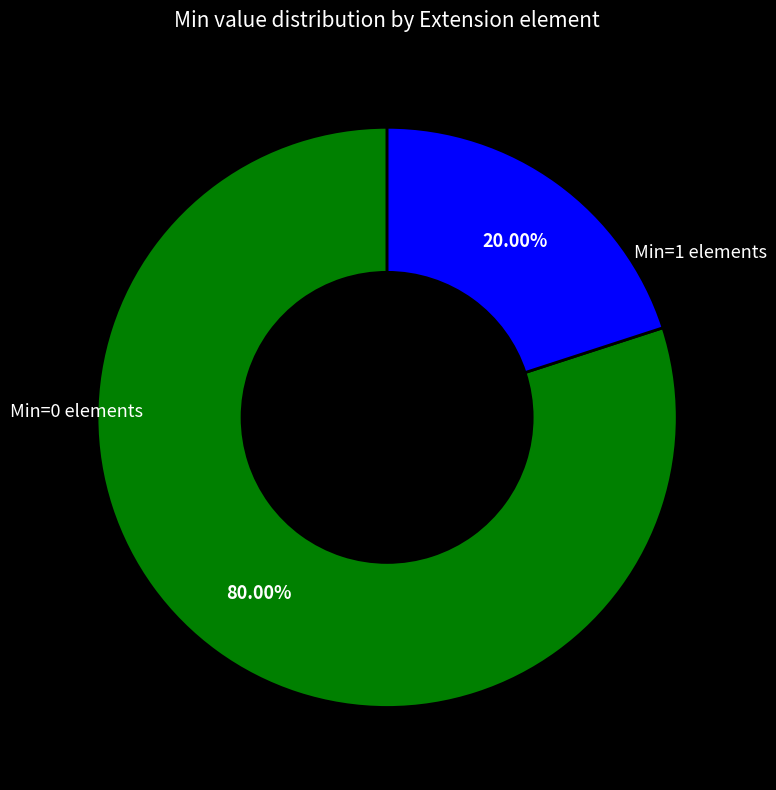

Does any single category account for the majority?

Yes